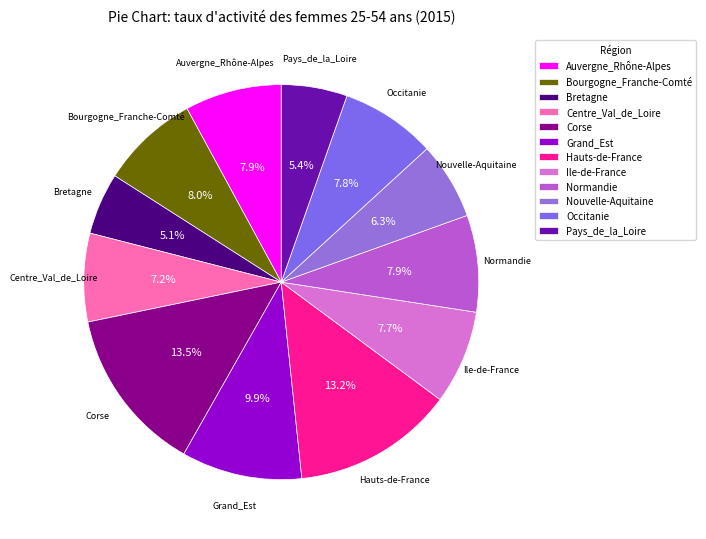

Does Auvergne_Rhône-Alpes represent more than half of the total?

No